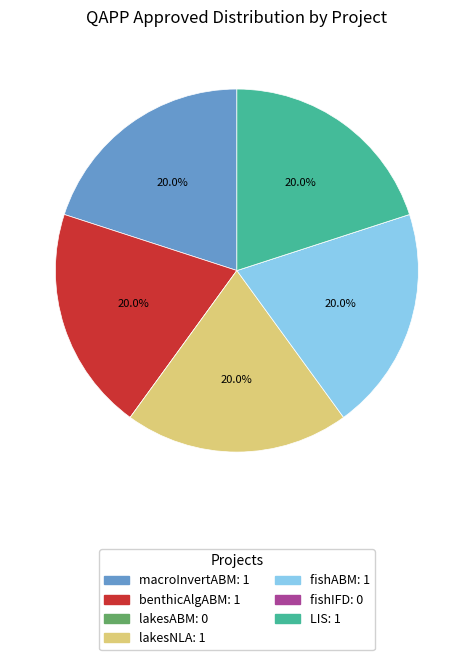

Does macroInvertABM account for over 50% of the chart?

No